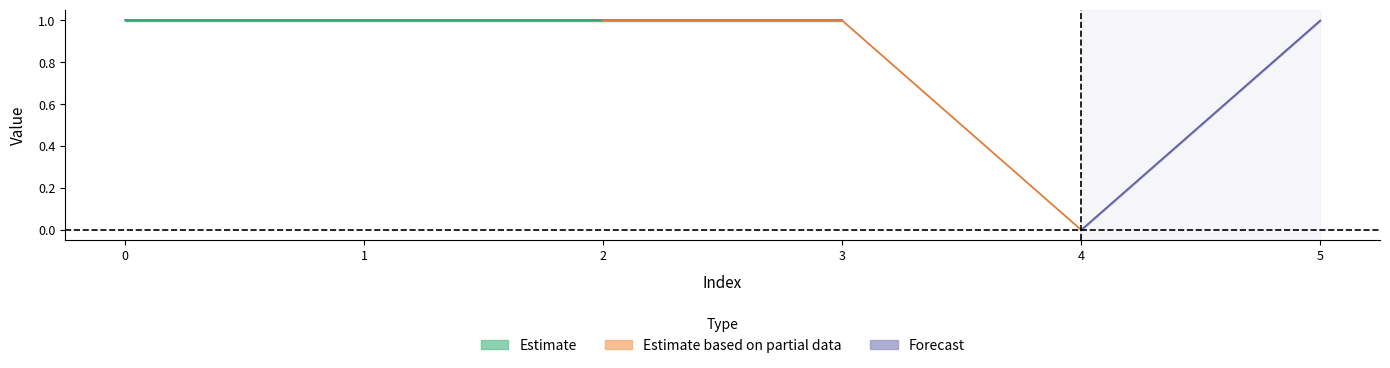

Which series has the largest total across all categories?

col_0